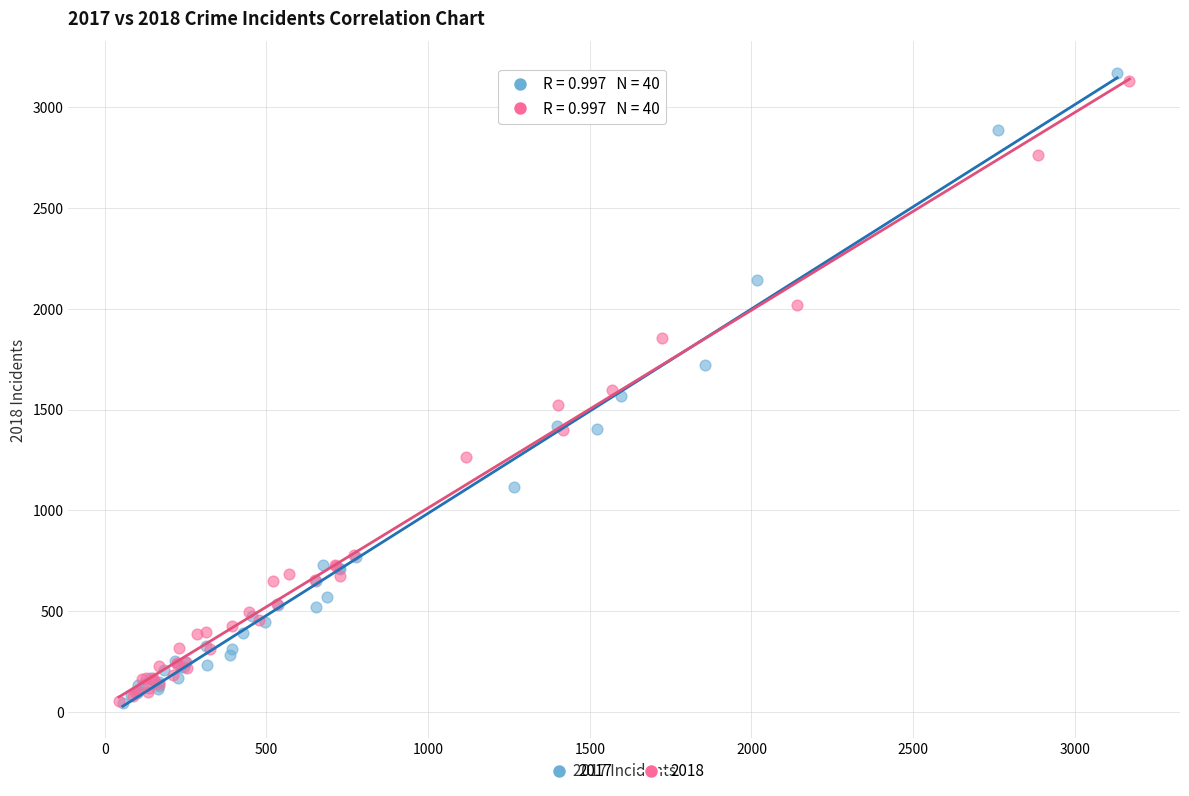

What are all the series names shown in the legend?

2017, 2018